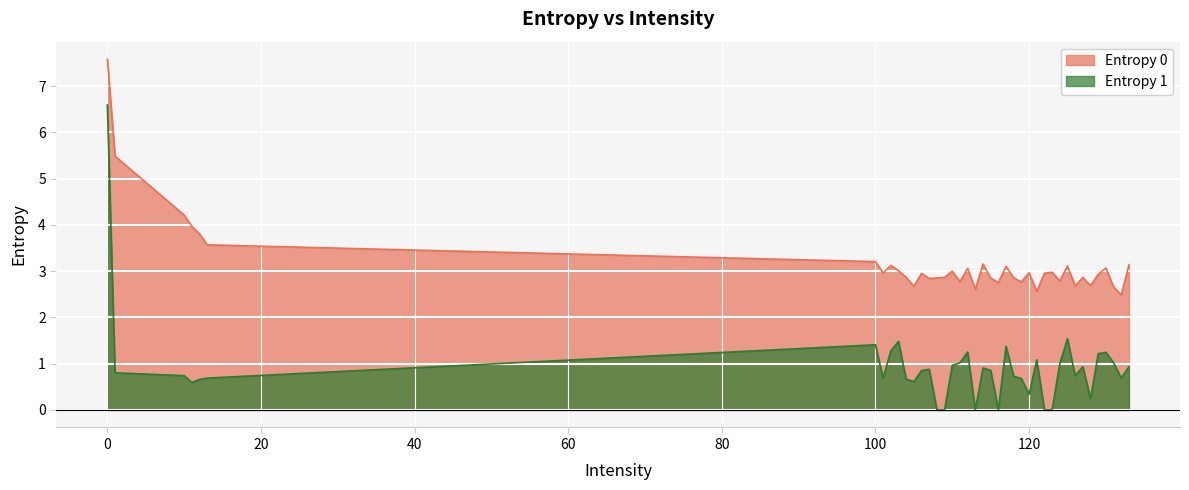

What are all the series names shown in the legend?

Entropy 0, Entropy 1